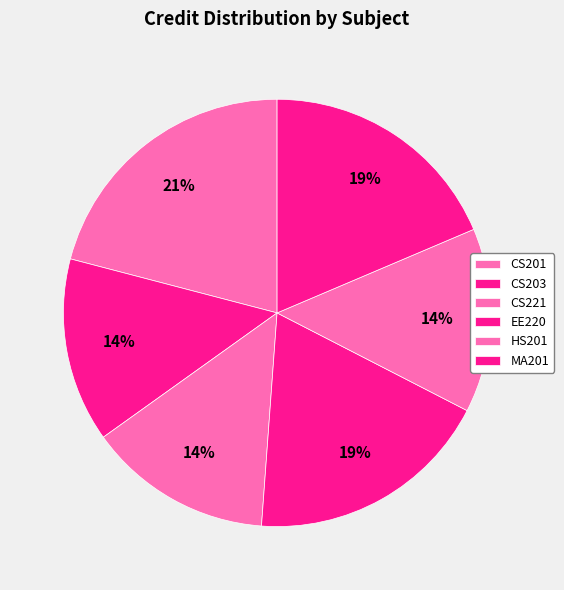

Do MA201 and HS201 together represent more than half of the pie?

No